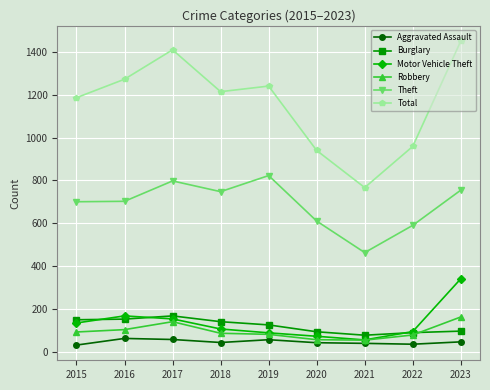

What is the spread (max minus min) of values at 2018?

1169